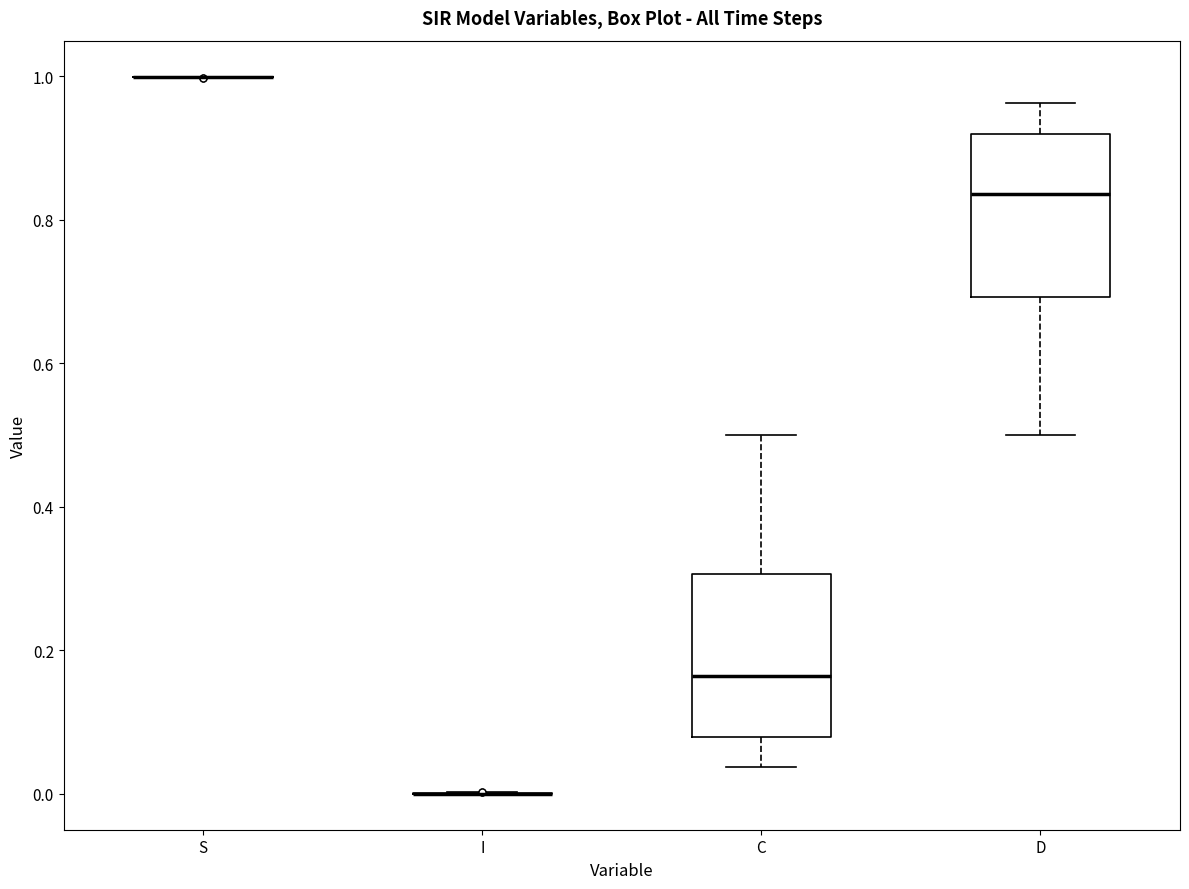

Where is the upper edge of the box for D on the y-axis? The values are not printed on the chart, so give them approximately, as read against the axis.

0.92